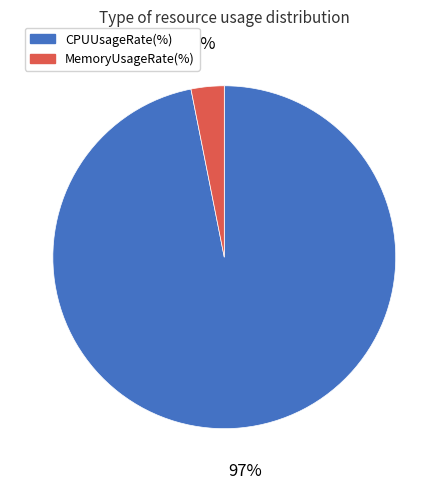

Do CPUUsageRate(%) and MemoryUsageRate(%) together represent more than half of the pie?

Yes